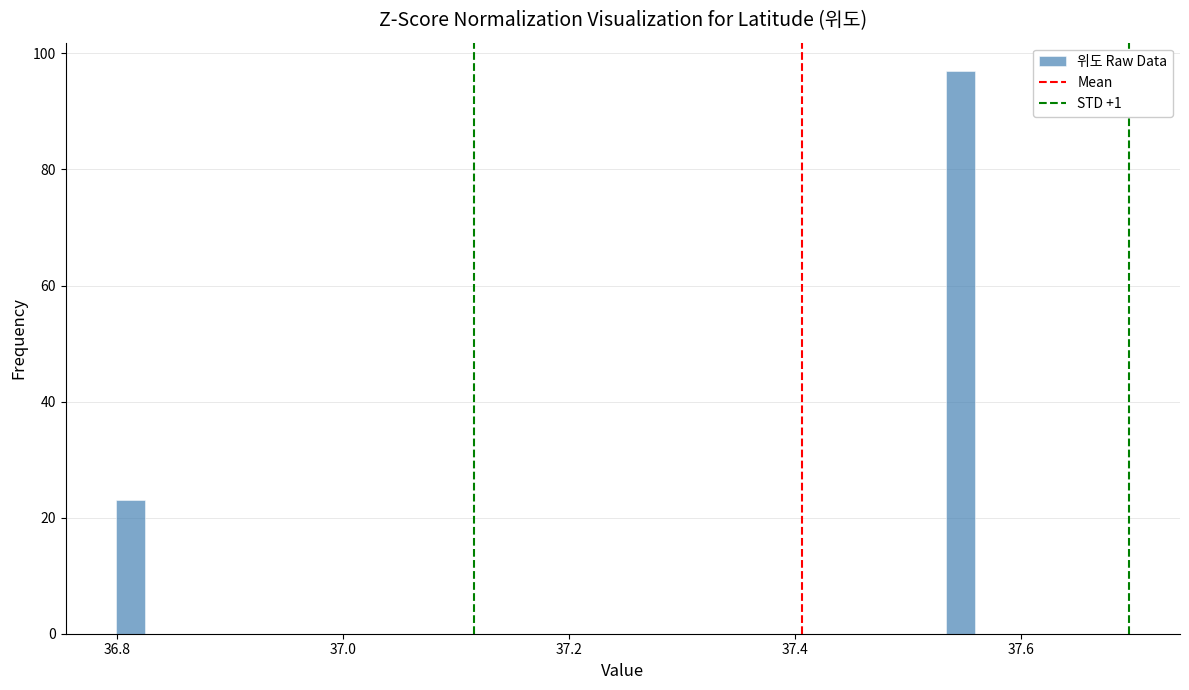

Around what value on the x-axis is the tallest bar? Give the approximate position of its centre, as read against the axis.

37.54